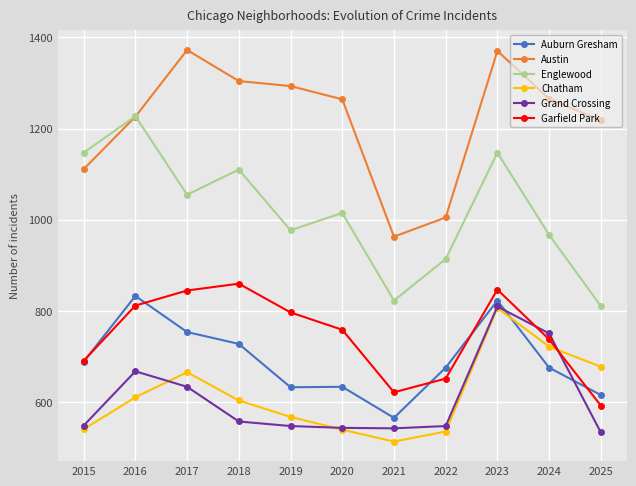

At which category does Englewood reach its first local peak?

2016